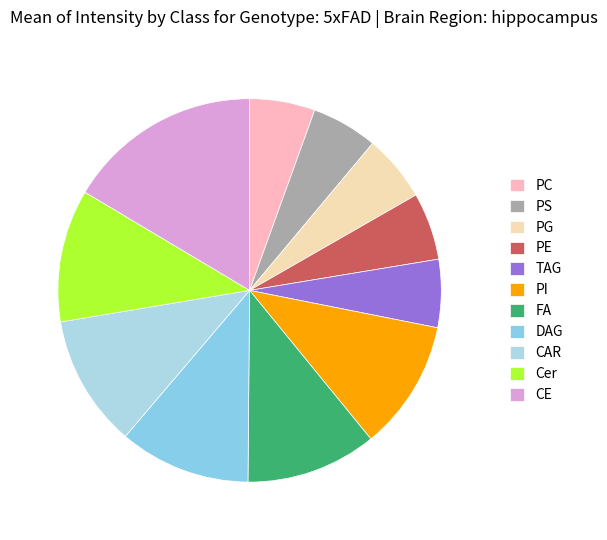

How many slices are in this pie chart?

11